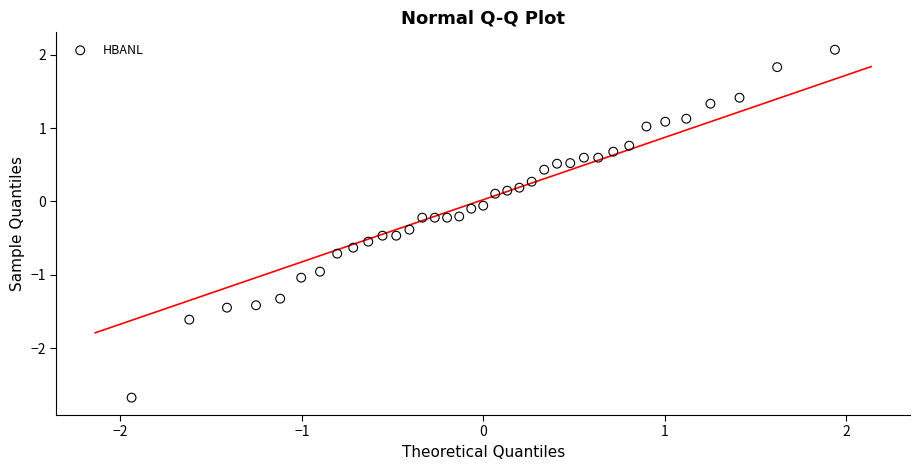

What is the range of Y values (max minus min)?

4.7